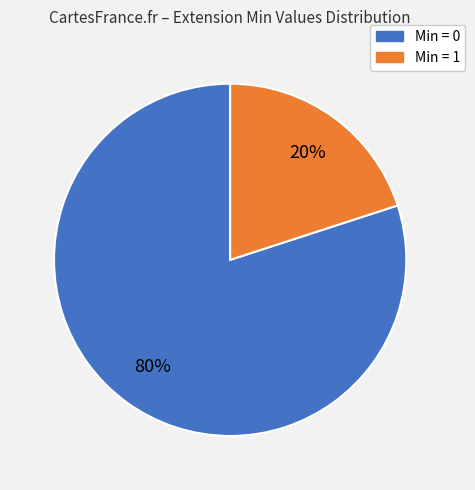

Rank the categories by value from lowest to highest.

Min = 1, Min = 0